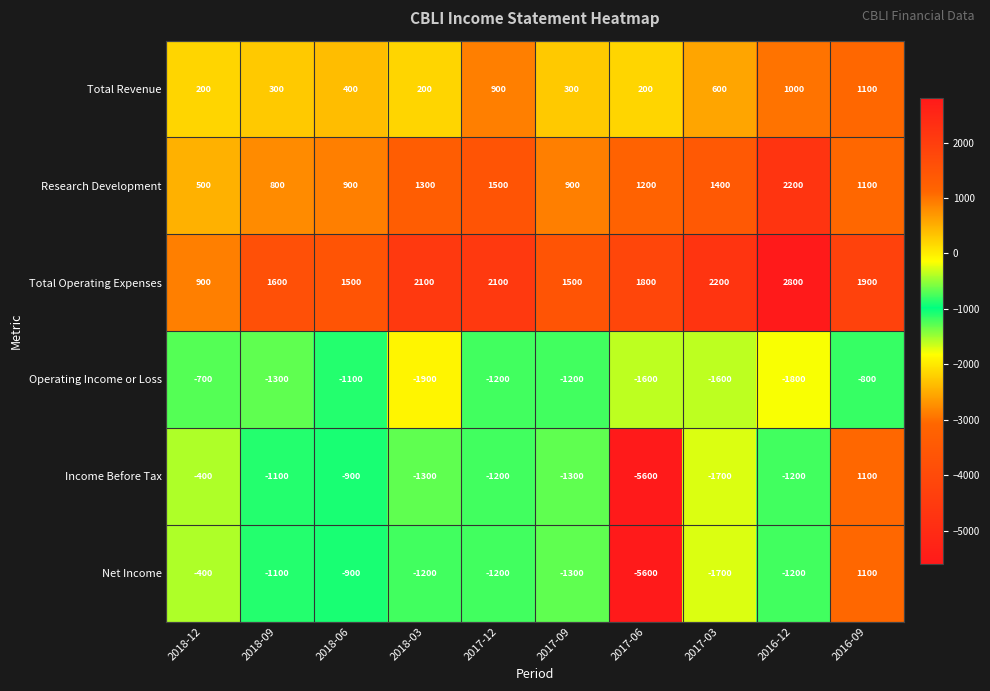

The Research Development series shows 1500 at 2017-12. True or false?

True